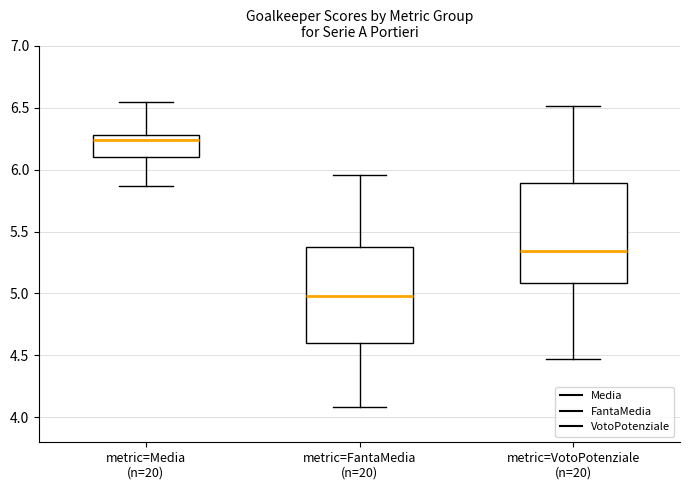

Reading left to right, read every box against the y-axis: the position of its median line, the range the box covers, and the ends of its whiskers. The values are not printed on the chart, so give them approximately, as read against the axis.

metric=Media (n=20): median 6.25, box 6.10 to 6.30, whiskers 5.85 to 6.55
metric=FantaMedia (n=20): median 5.00, box 4.60 to 5.40, whiskers 4.10 to 5.95
metric=VotoPotenziale (n=20): median 5.35, box 5.10 to 5.90, whiskers 4.45 to 6.50